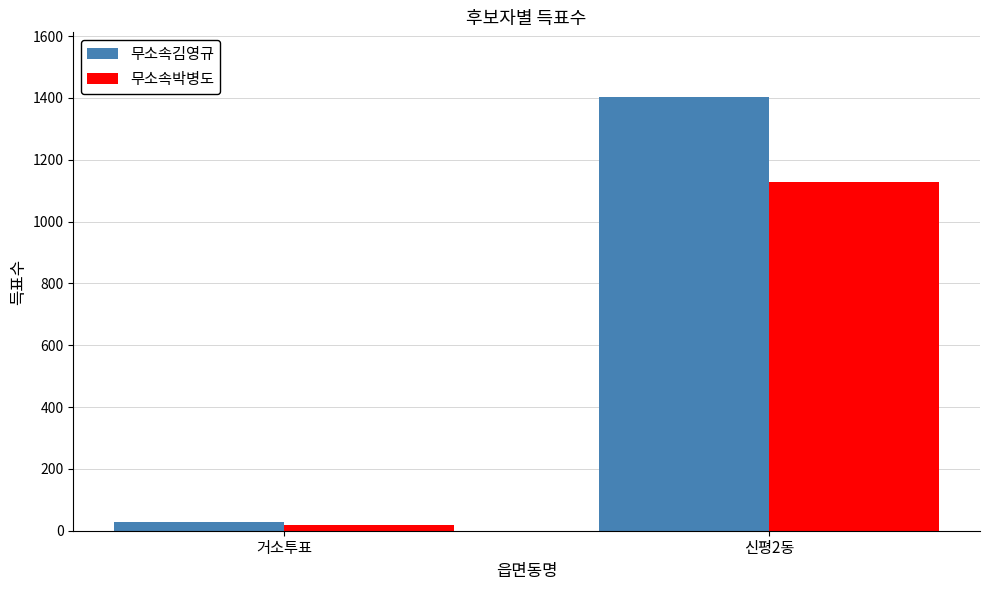

Which series has the largest total across all categories?

무소속김영규